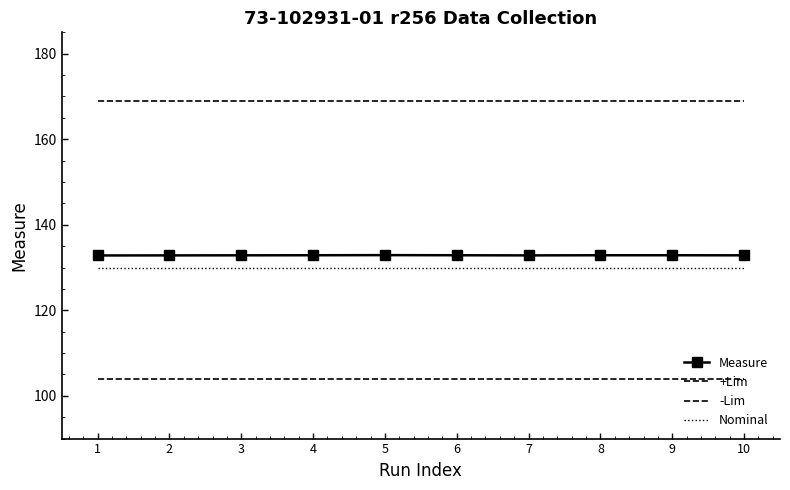

What is the highest value of the Nominal series?

130.0